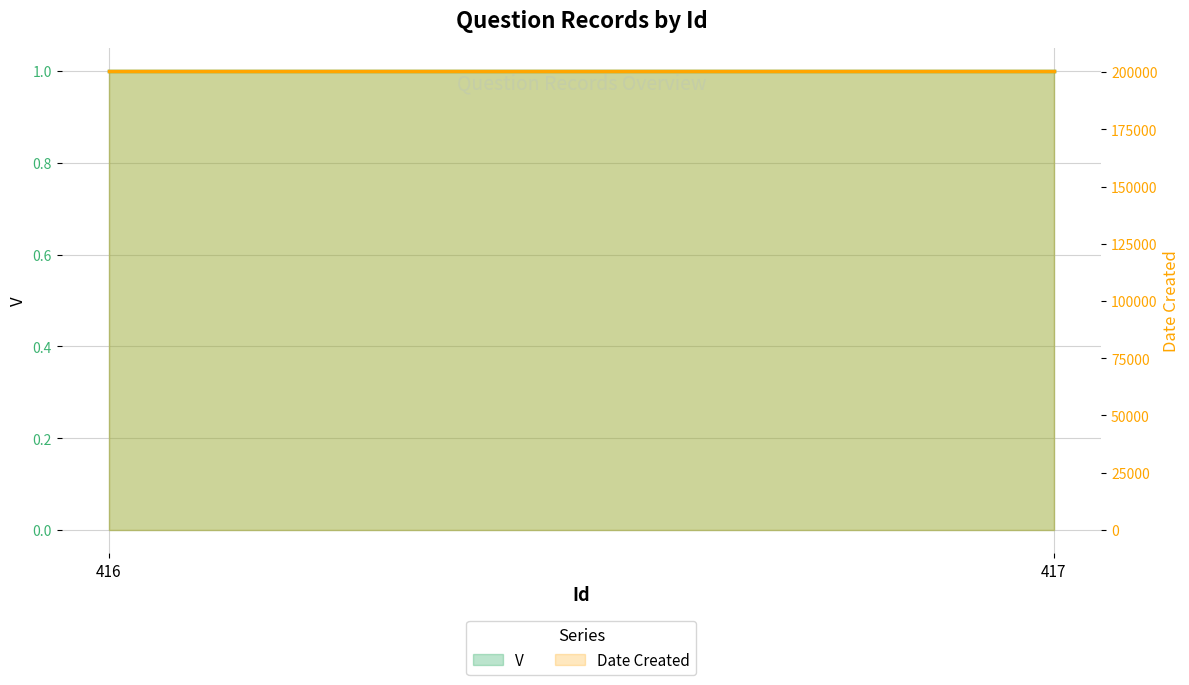

At which category is the sum across all series the highest?

416